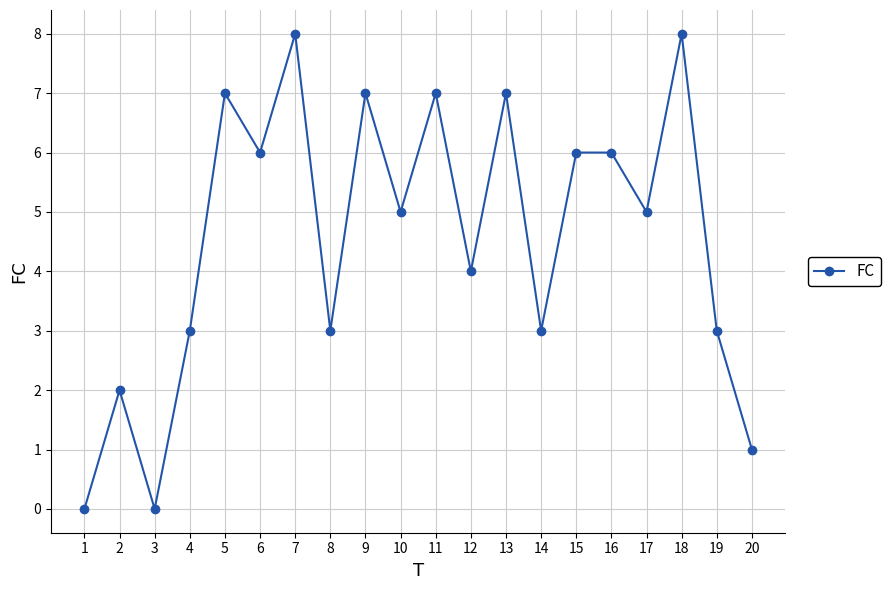

What is the change in value from 4 to 9?

+4